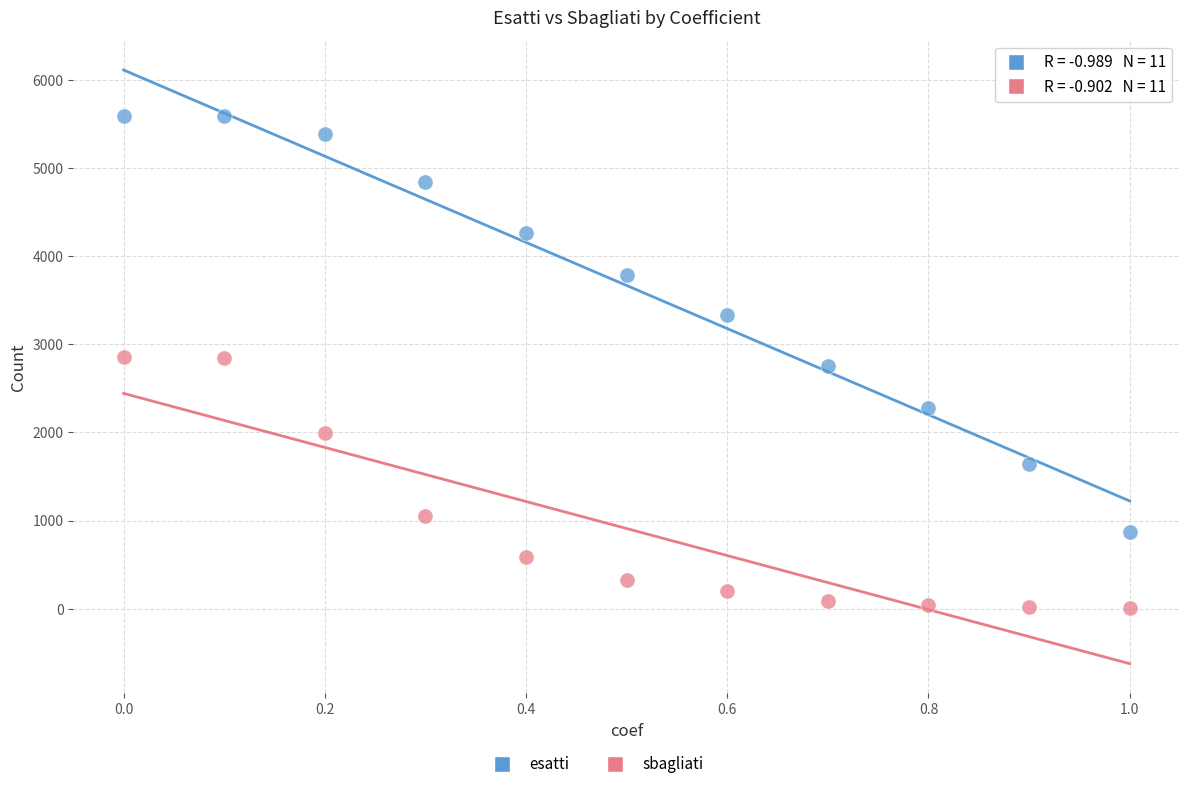

In the sbagliati series, what Y value is closest to 1428?

1053